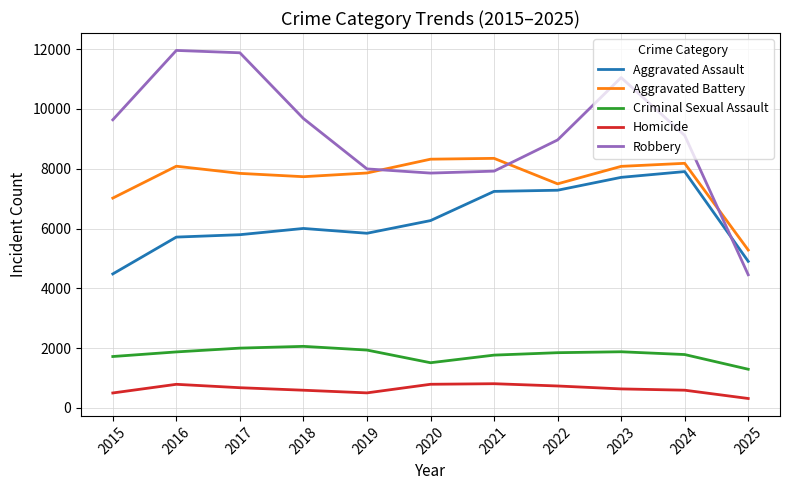

Where is Aggravated Battery nearest to the value 6814?

2015